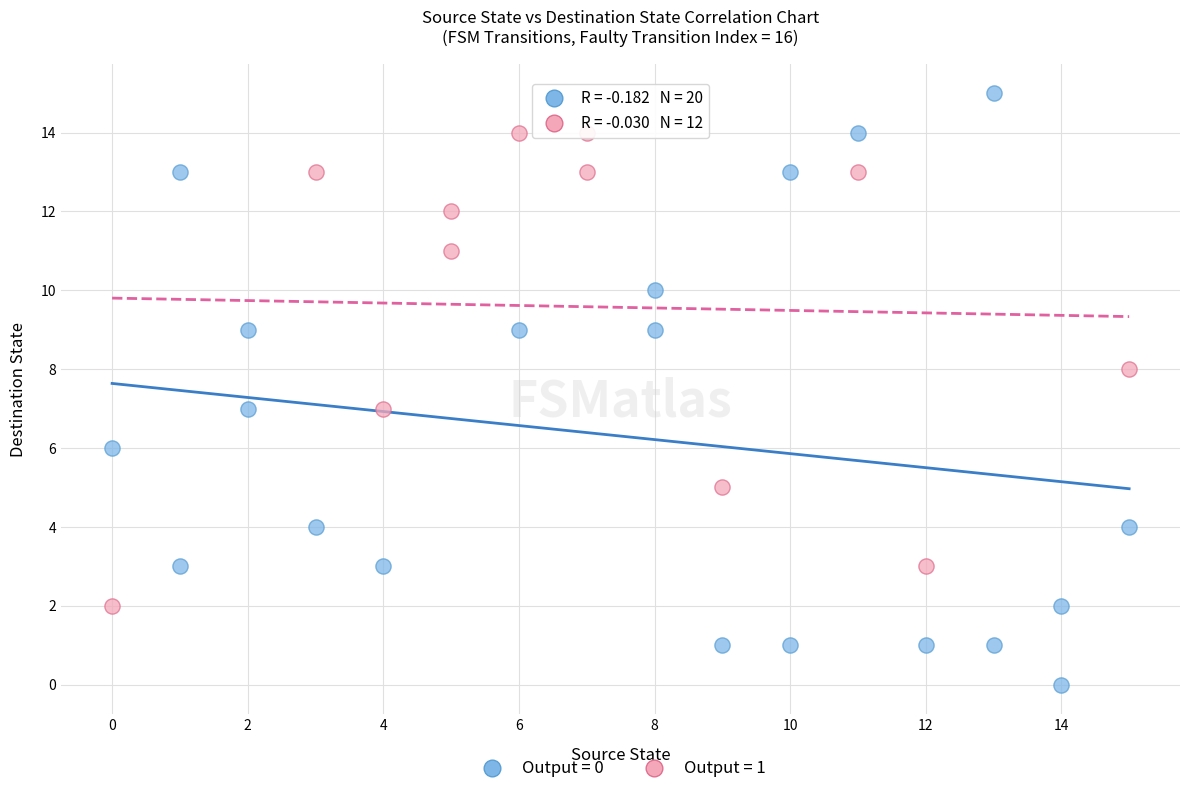

Which series reaches the minimum Y coordinate?

Output = 0